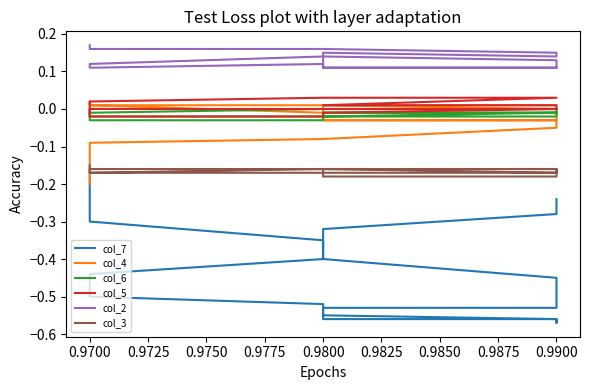

The value of col_5 at 0.9800 is 0.0. True or false?

False